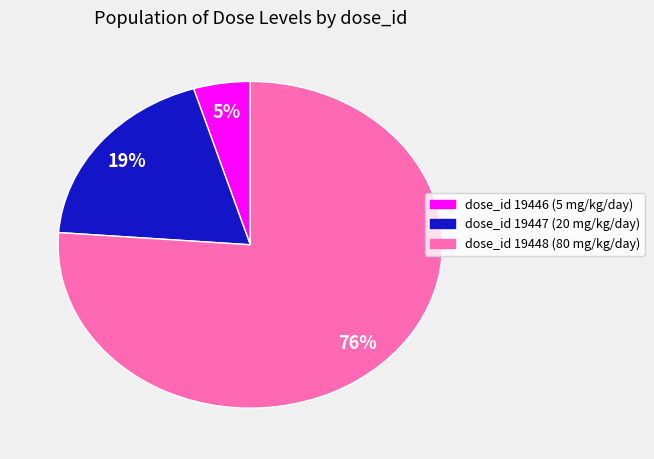

Combined, do dose_id 19446 (5 mg/kg/day) and dose_id 19447 (20 mg/kg/day) account for over 50%?

No